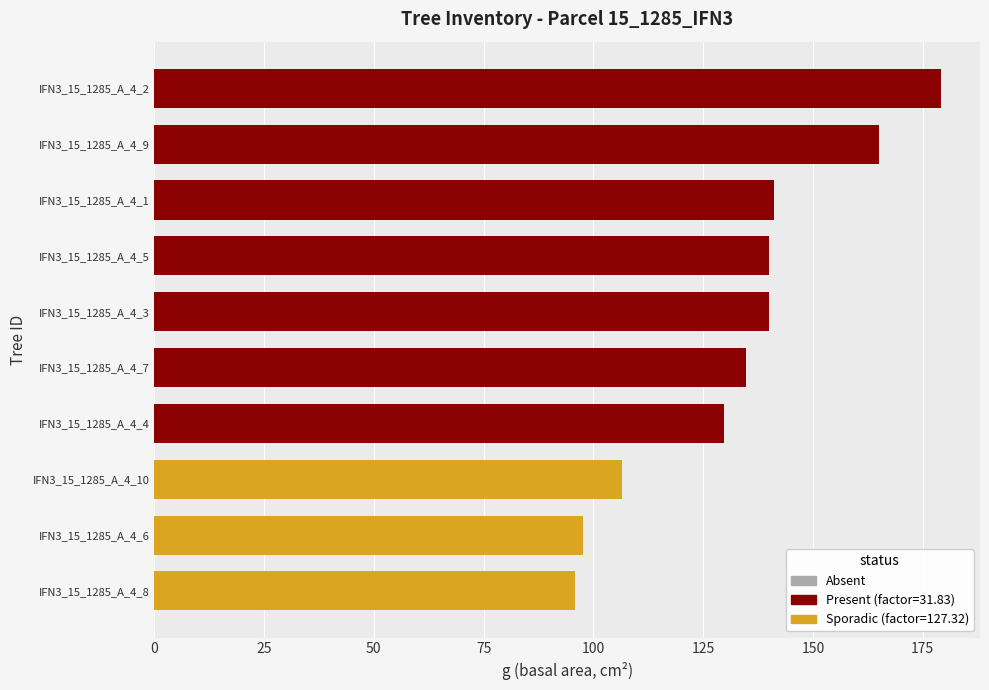

What is the maximum value shown in the chart?

179.1